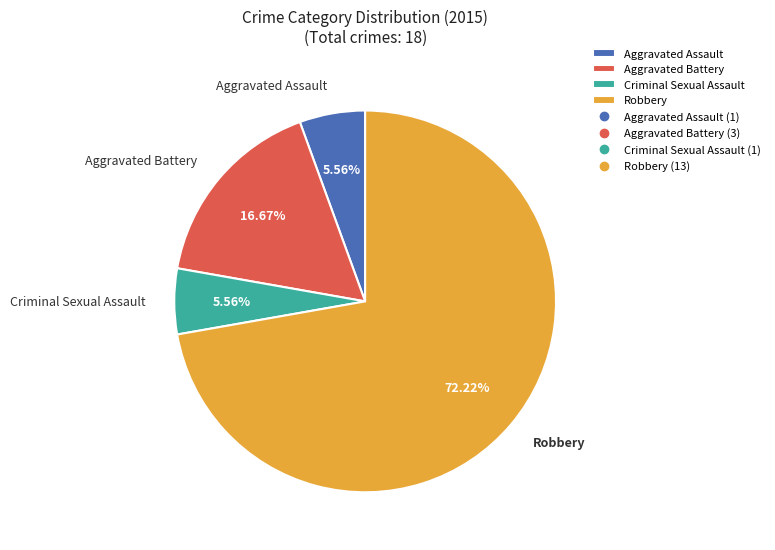

Which slice is the largest?

Robbery